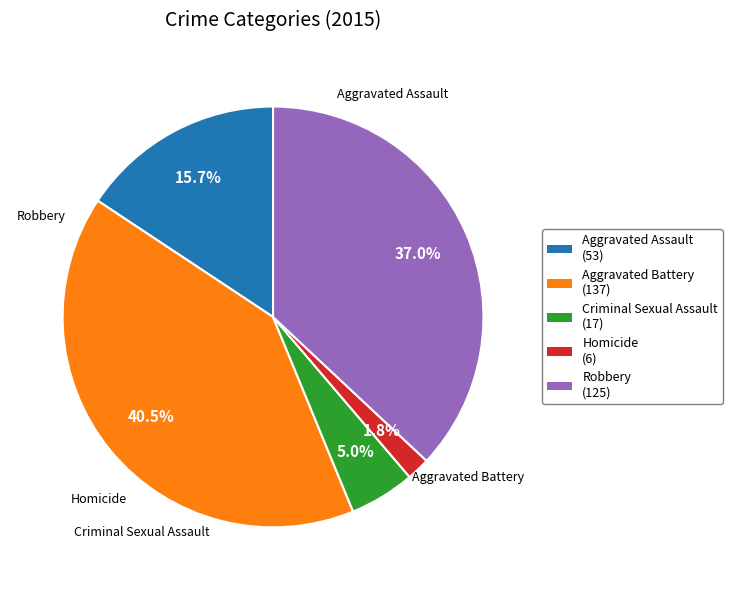

Which has a higher value, Aggravated Battery or Aggravated Assault?

Aggravated Battery